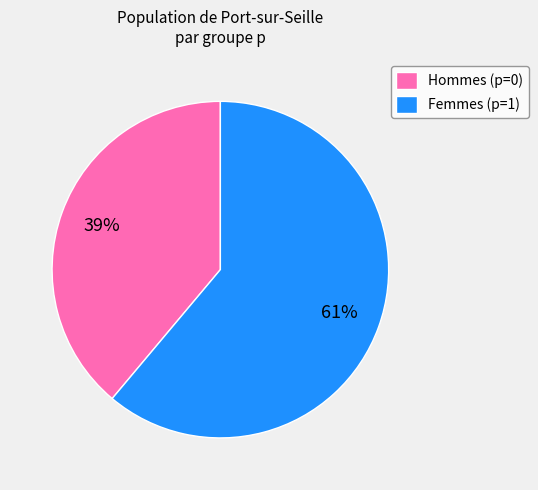

The Hommes (p=0) slice represents 28% of the pie. True or false?

False